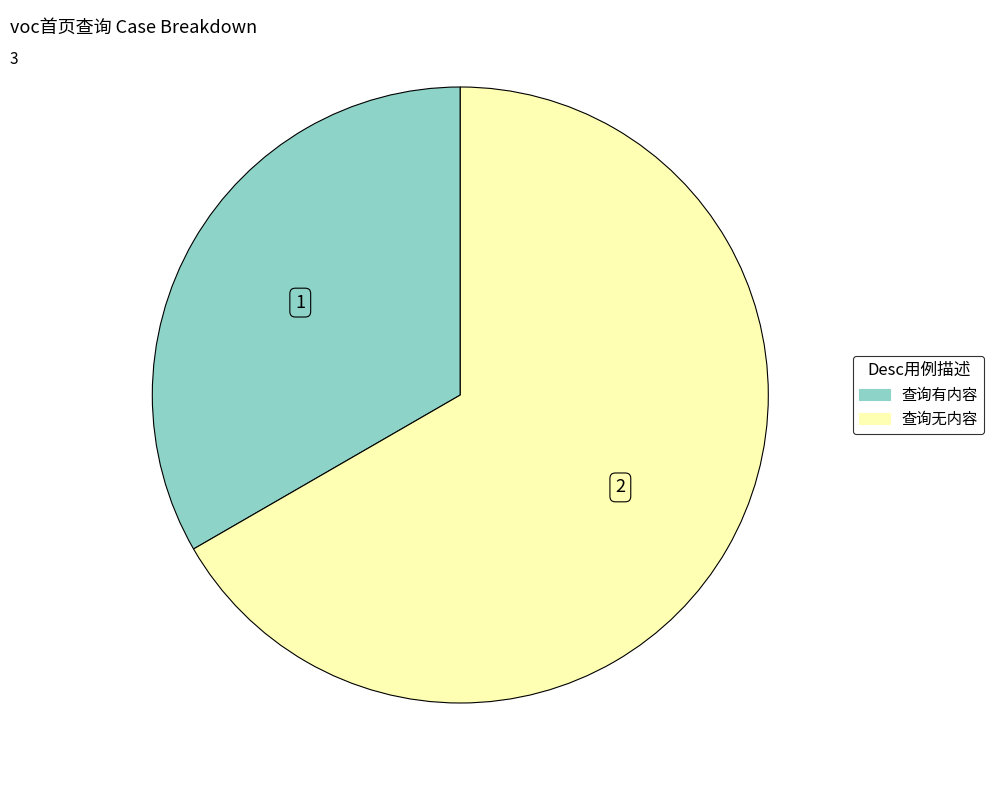

Approximately how many times larger is the value at 查询有内容 compared to 查询无内容?

0.5